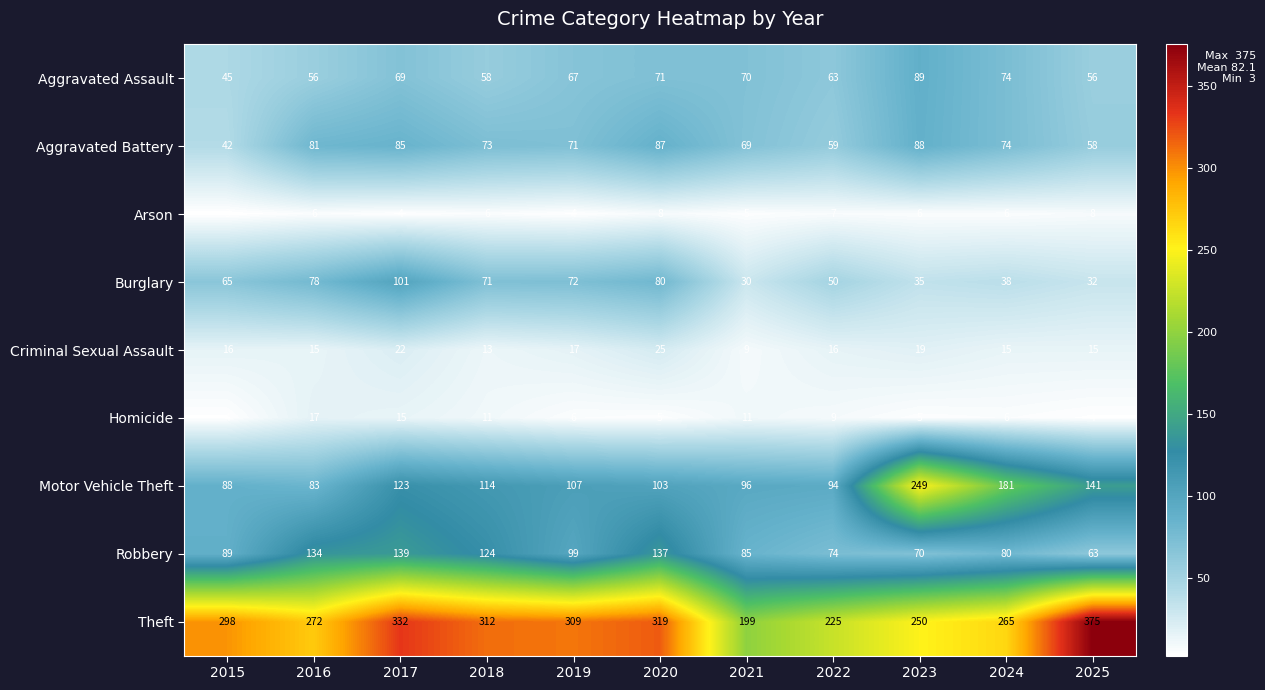

Which series has the largest total across all categories?

Theft